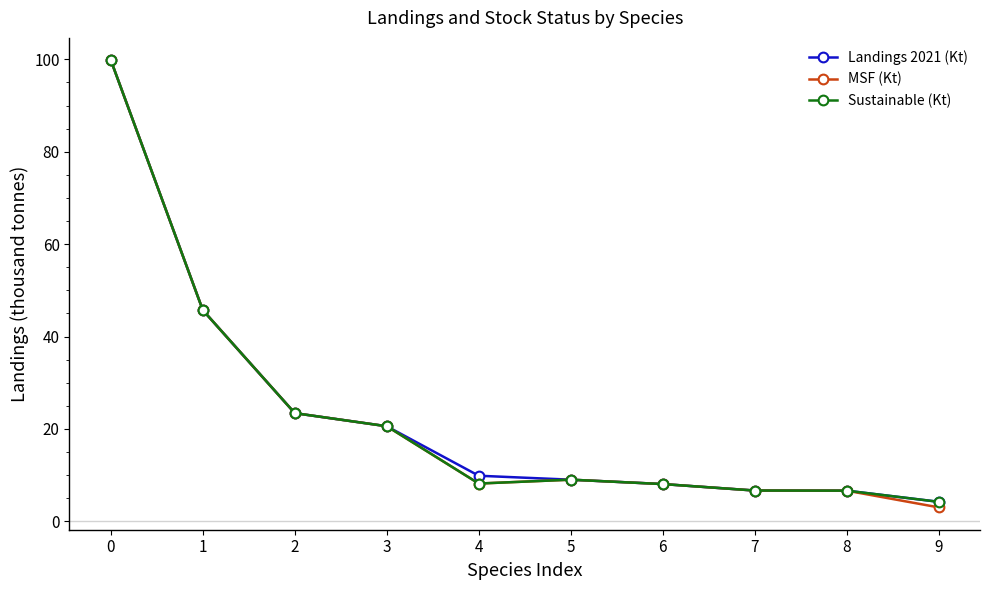

What is the minimum value for MSF (Kt)?

3.0